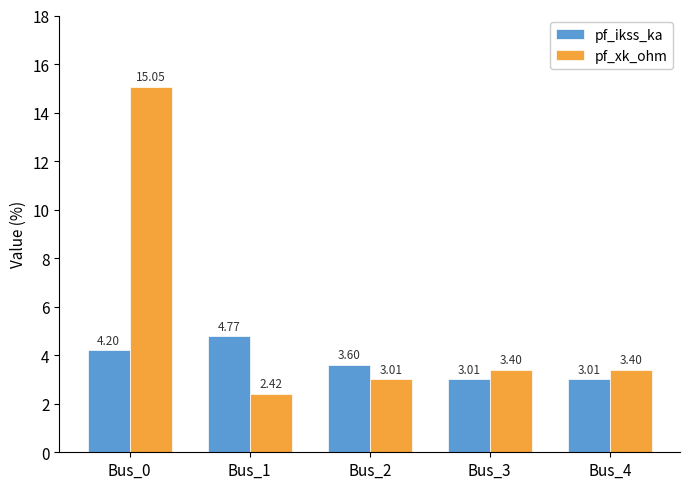

What is the difference between the second highest and second lowest values in the pf_ikss_ka series?

1.2